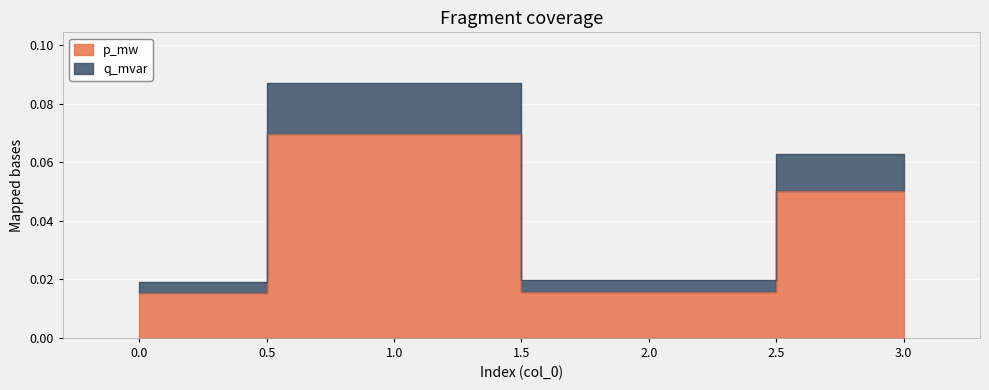

True or false: q_mvar and p_mw cross at least once.

False